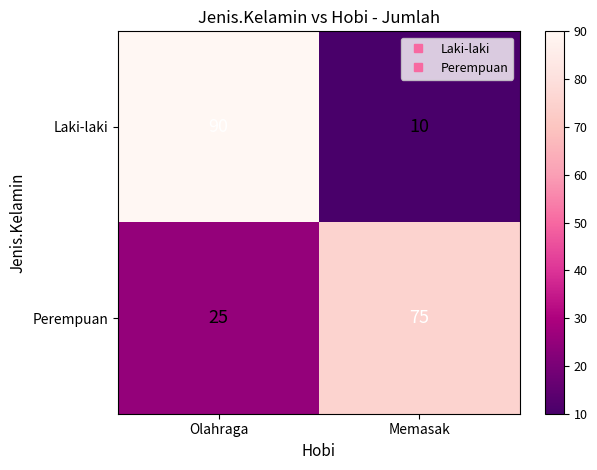

At which label is Perempuan closest to 50?

Olahraga